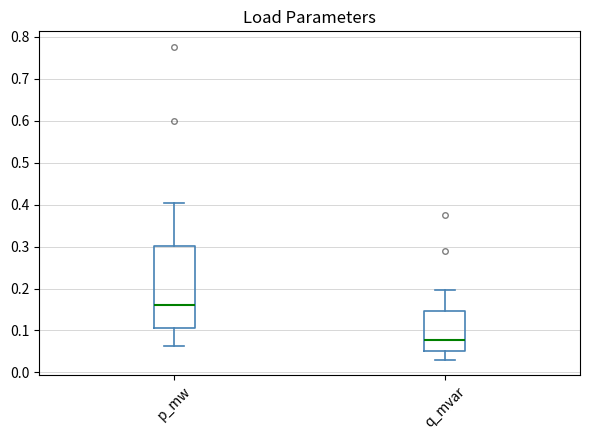

Which box has the lowest median line?

q_mvar